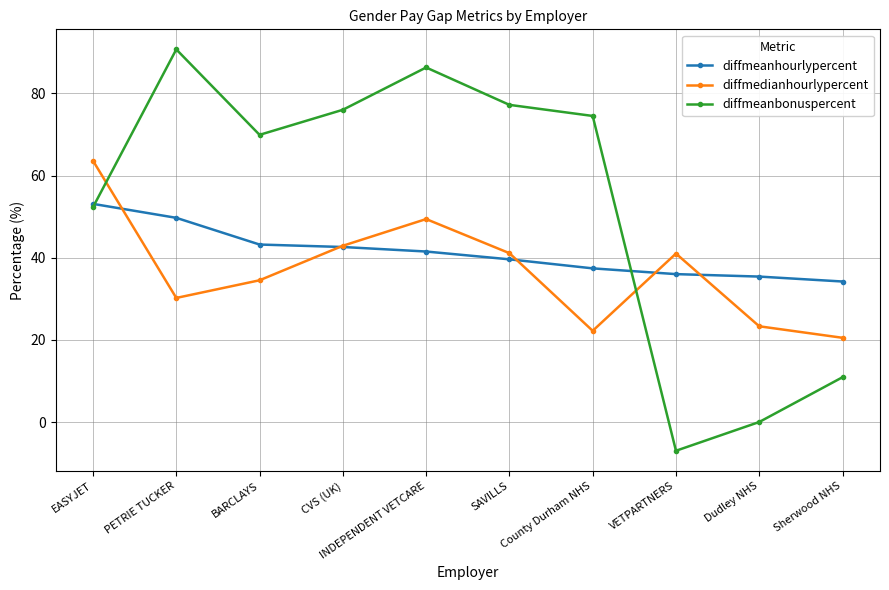

What is the value of the diffmedianhourlypercent point at the 5th from the left?

49.4